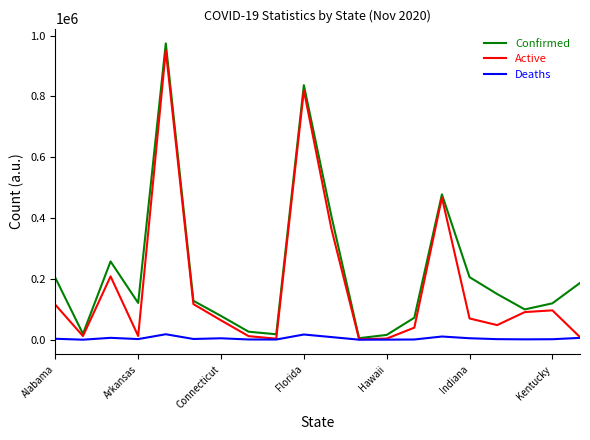

How many interior local valleys does the Active series have?

5